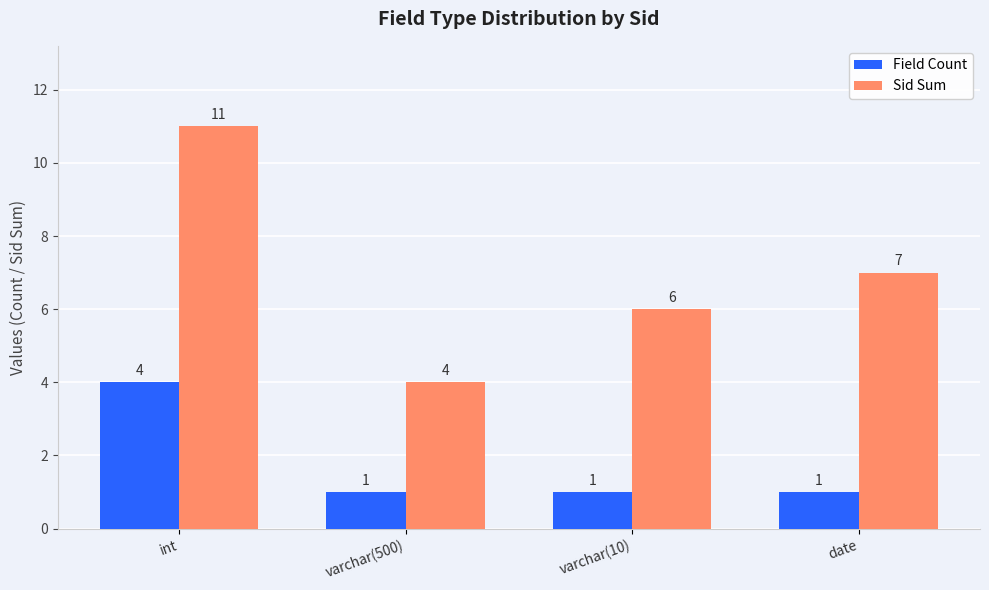

Rank the series at date from highest to lowest value.

Sid Sum, Field Count